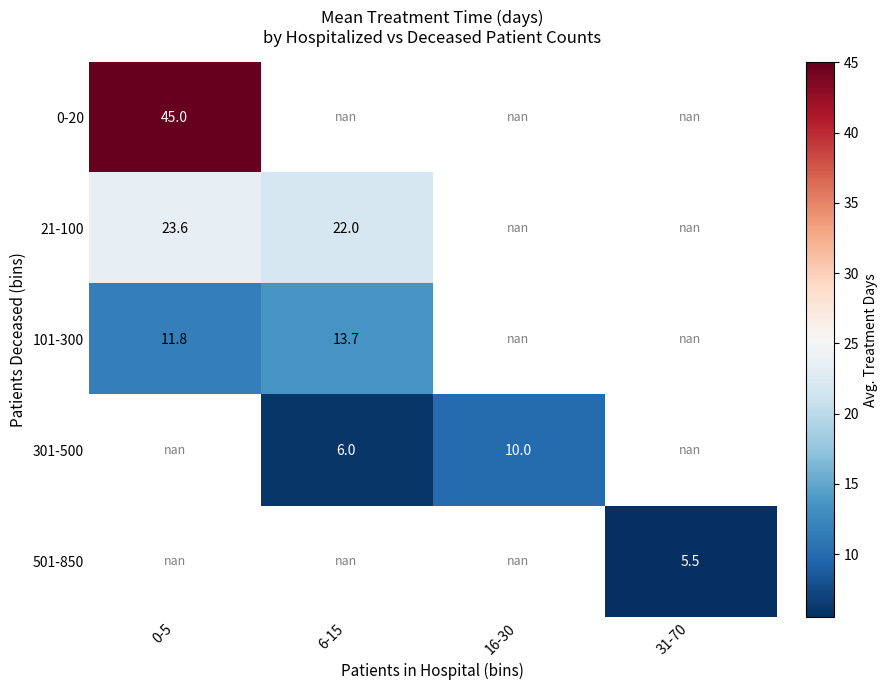

Is the value of 21-100 at 6-15 greater than the value of 501-850 at 31-70?

Yes